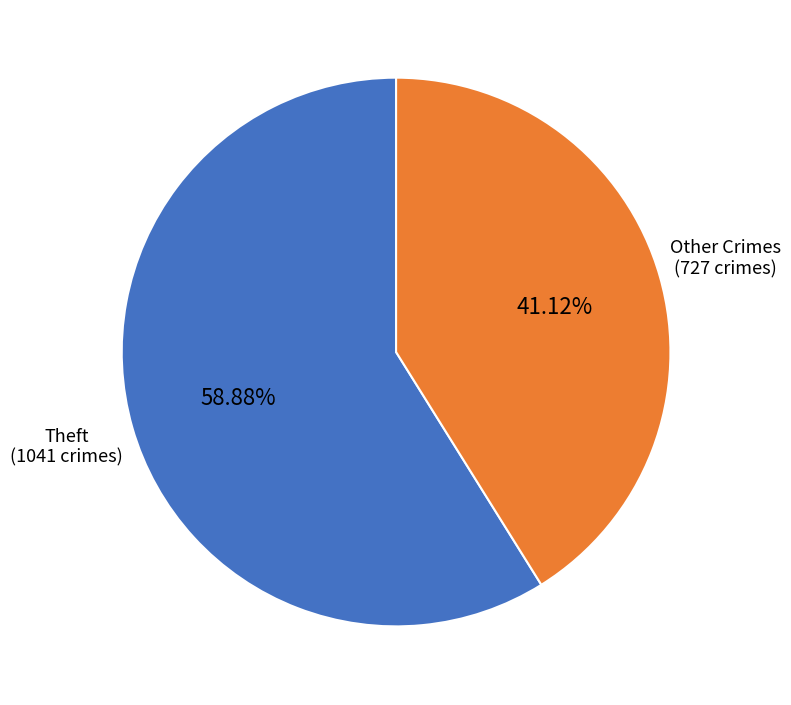

Does any single category account for the majority?

Yes